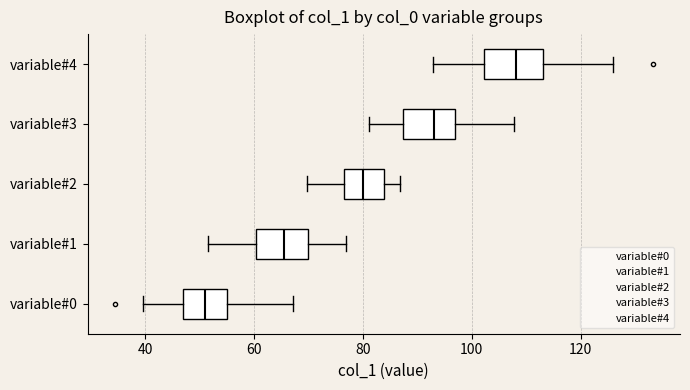

Reading bottom to top, transcribe this box plot: for each box, give where its median line is, the range the box spans, and where its two whiskers end, as read against the x-axis. The values are not printed on the chart, so give them approximately, as read against the axis.

variable#0: median 52, box 46 to 56, whiskers 40 to 68
variable#1: median 66, box 60 to 70, whiskers 52 to 76
variable#2: median 80, box 76 to 84, whiskers 70 to 86
variable#3: median 94, box 88 to 96, whiskers 82 to 108
variable#4: median 108, box 102 to 114, whiskers 92 to 126